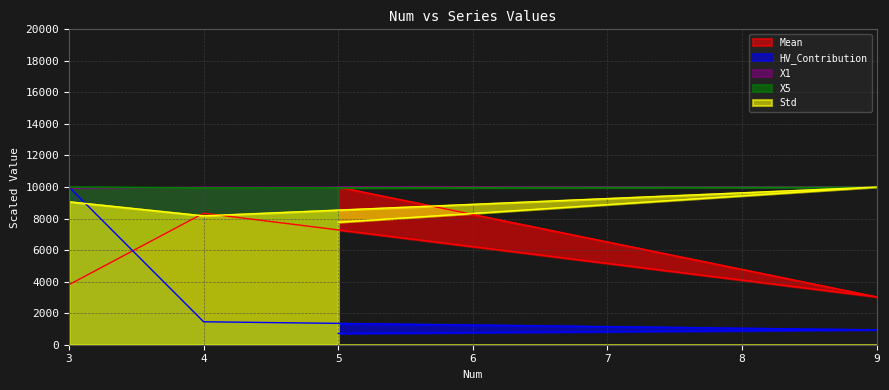

Where is HV_Contribution nearest to the value 5356?

4